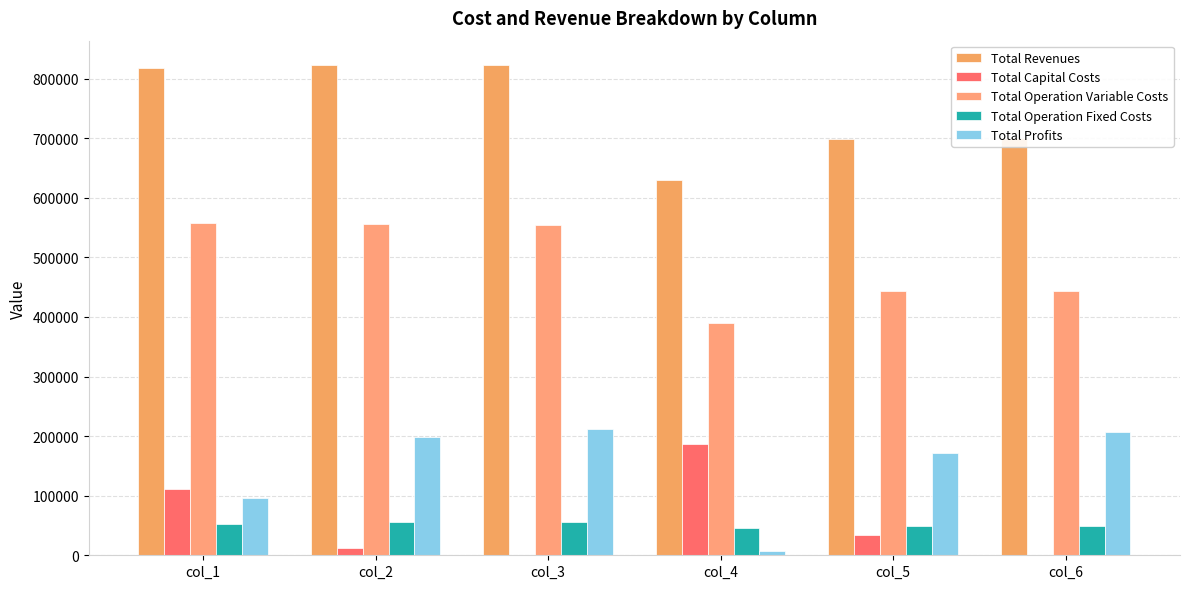

Between col_1 and col_4, which is larger?

col_1